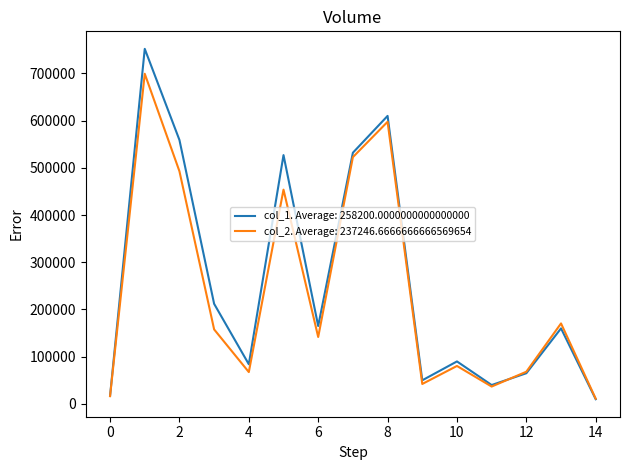

Which series has the largest range (max minus min)?

col_1. Average: 258200.0000000000000000